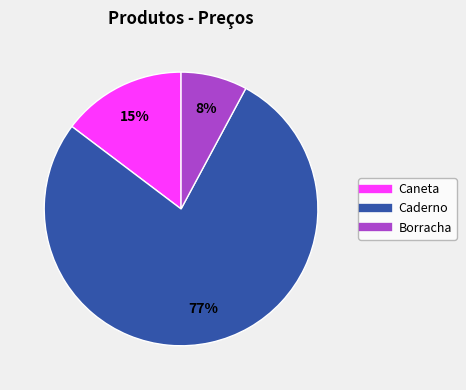

To the nearest percent, what portion does Caneta represent?

15%